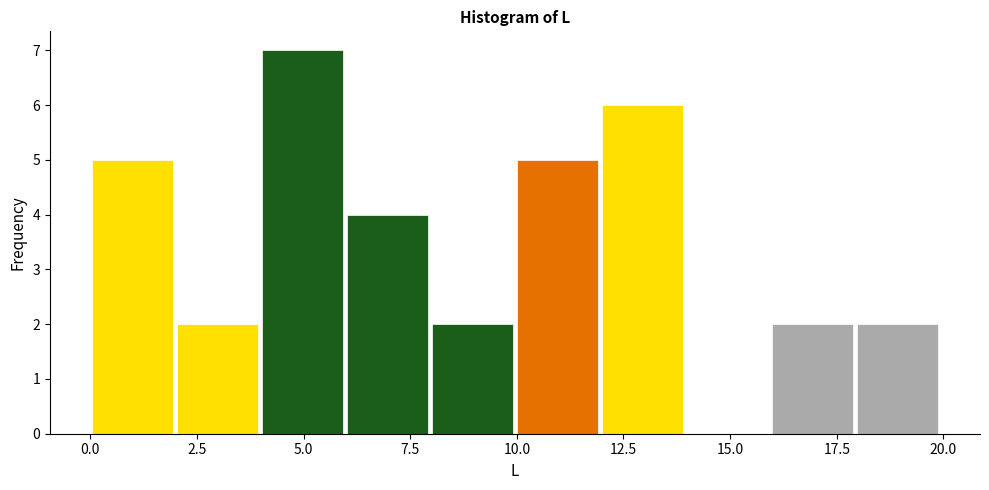

Around what value on the x-axis is the tallest bar? Give the approximate position of its centre, as read against the axis.

5.0